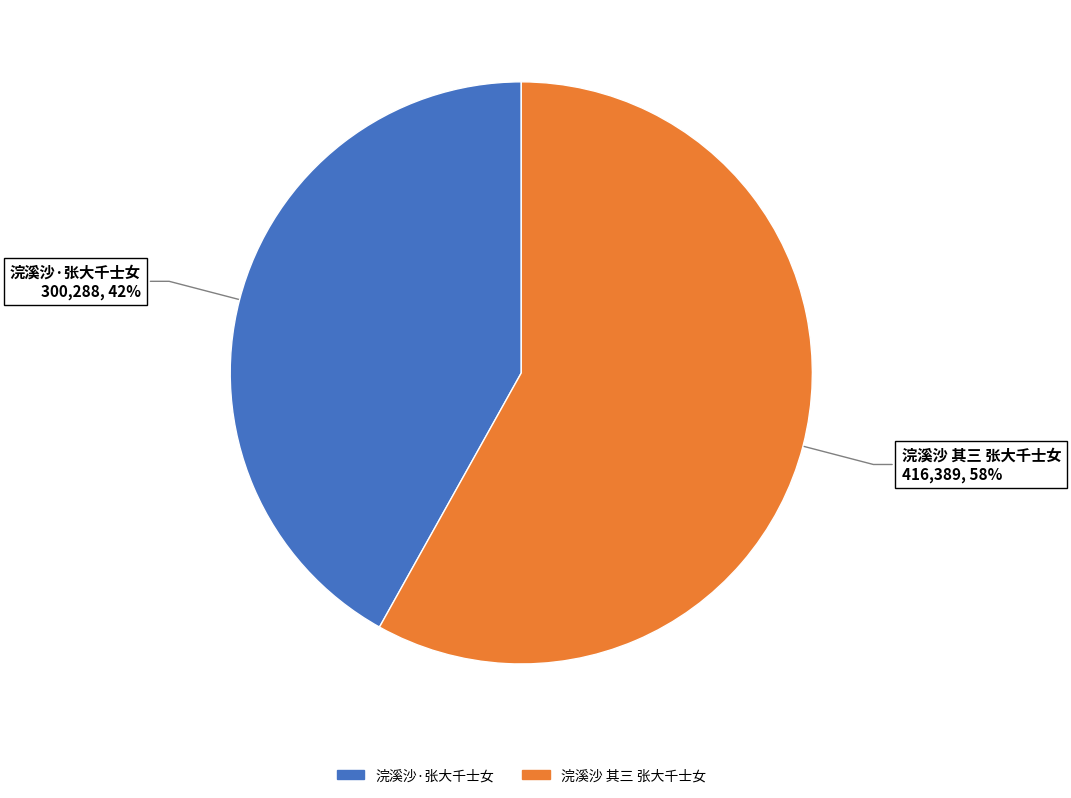

Is 浣溪沙 其三 张大千士女 the majority of the pie?

Yes